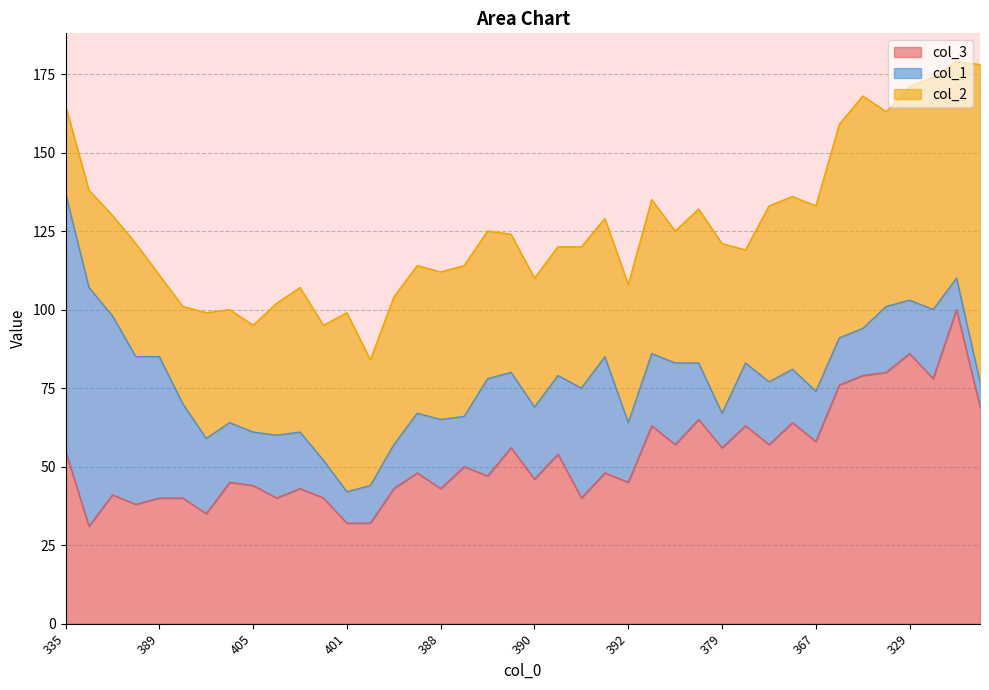

Rank the series by their average value, from lowest to highest.

col_1, col_2, col_3